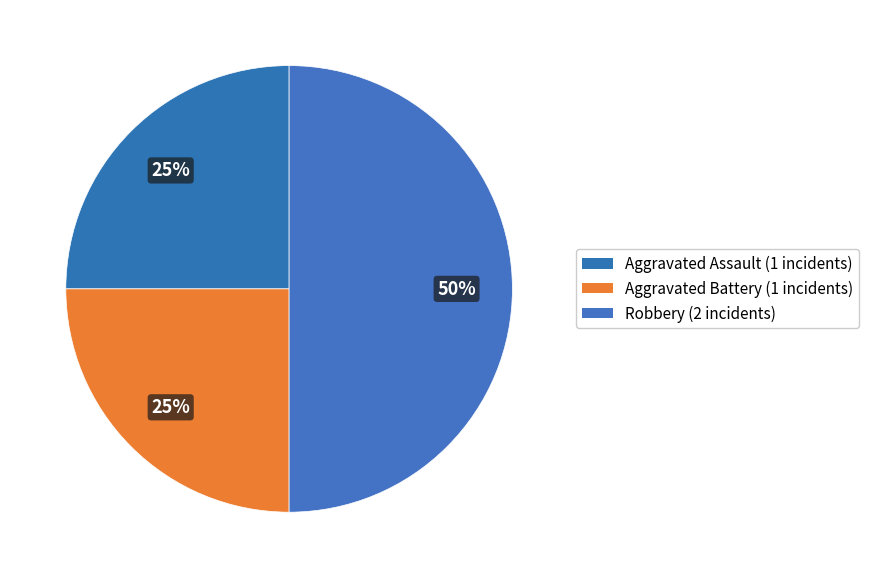

Count the number of slices in the pie.

3